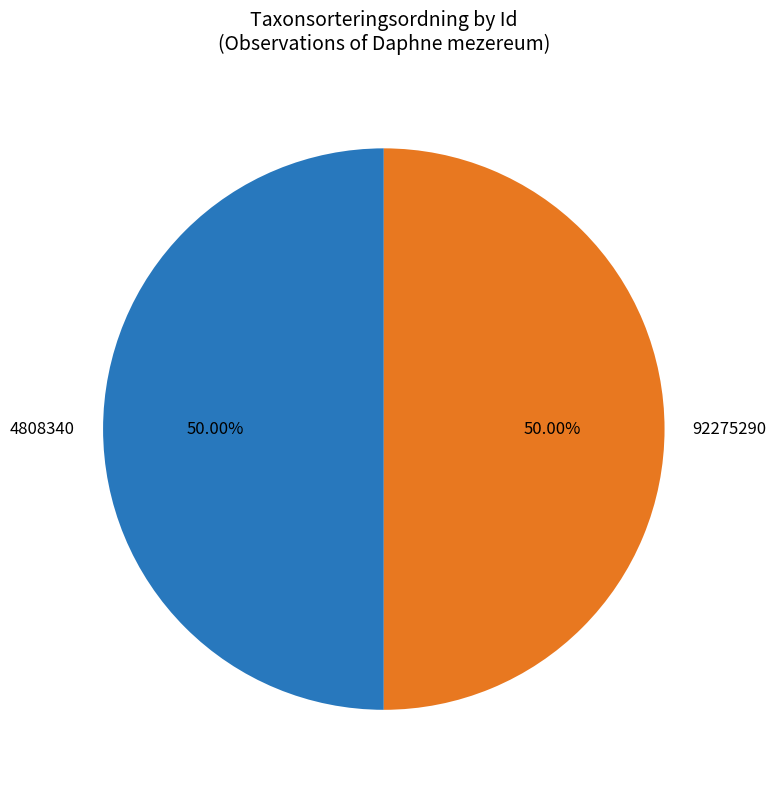

The 4808340 slice represents 50% of the pie. True or false?

True